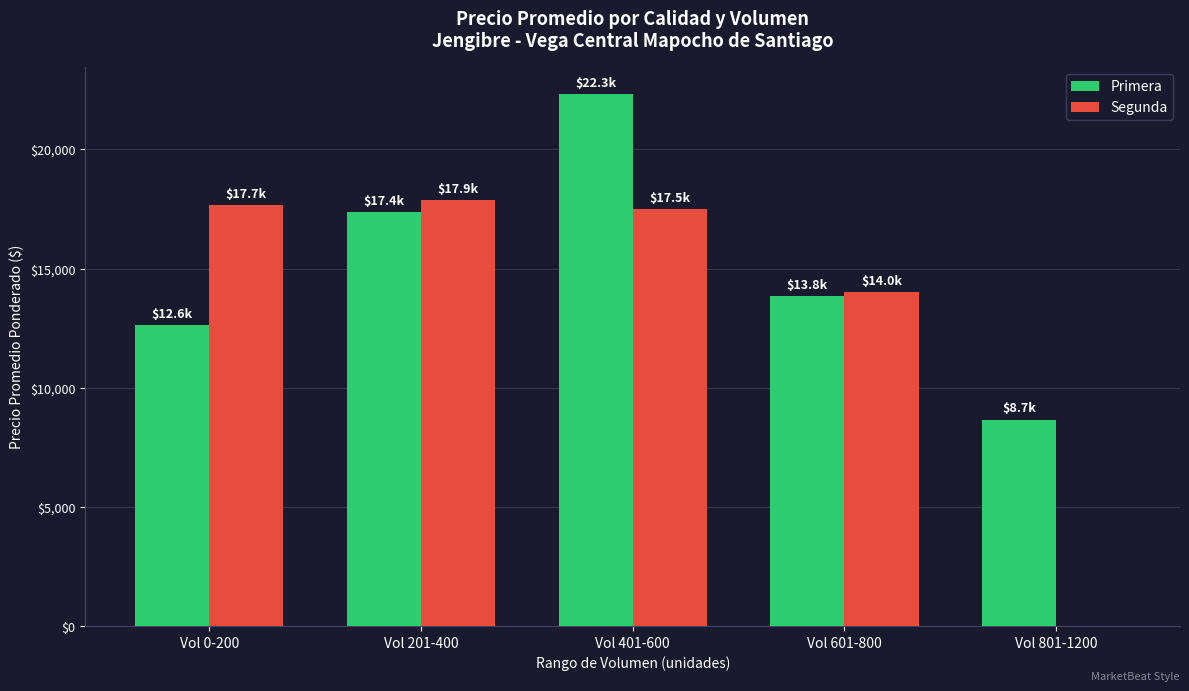

Does the chart contain stacked bars?

No